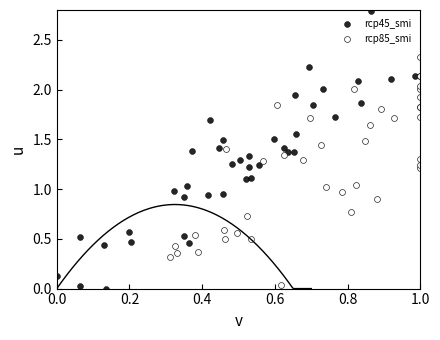

What are all the series names shown in the legend?

rcp45_smi, rcp85_smi